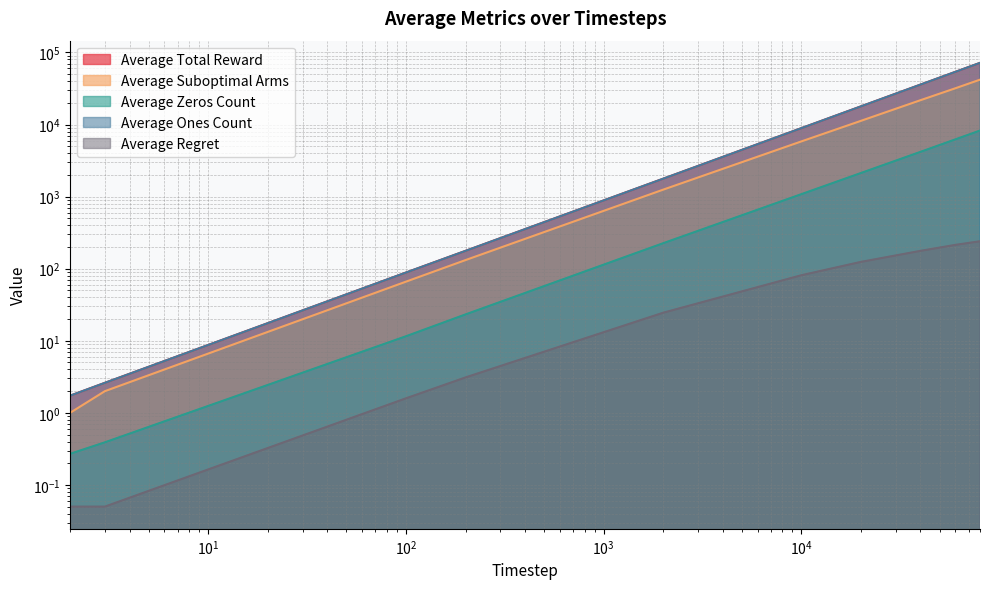

What is the sum of all Average Regret values?

865.5